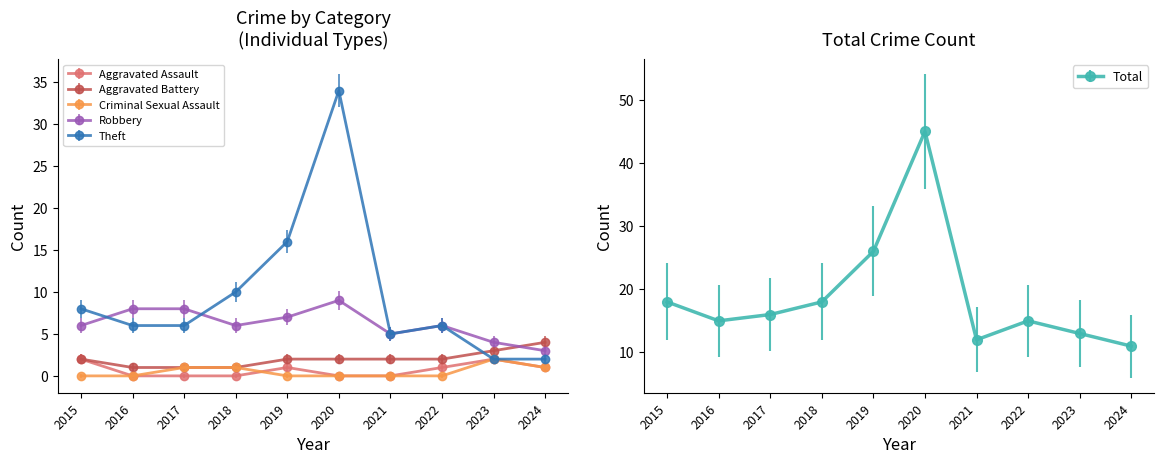

What is the average value of the Aggravated Battery series?

2